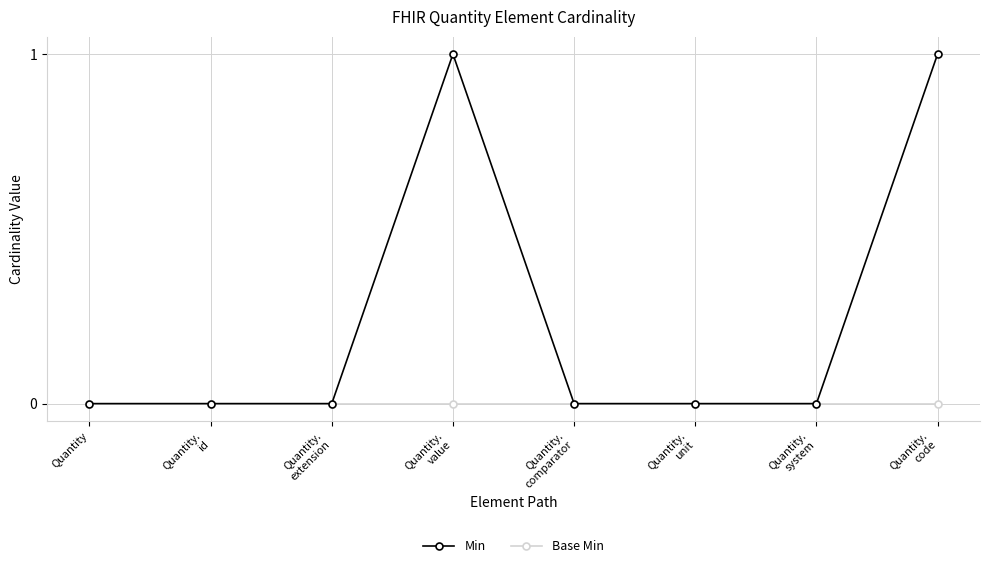

Is this an area chart (filled region under the line)?

No